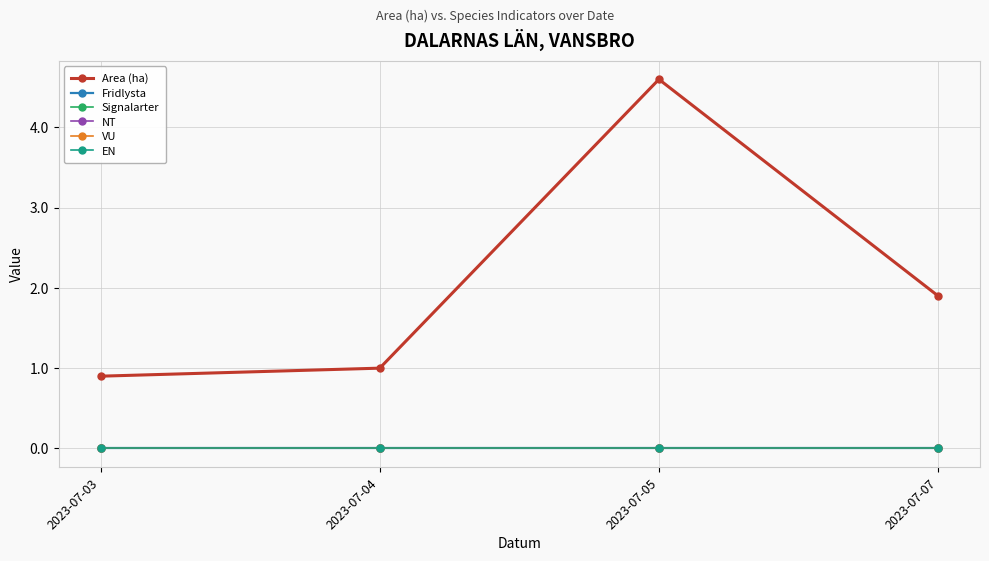

Does the chart have visible grid lines?

Yes